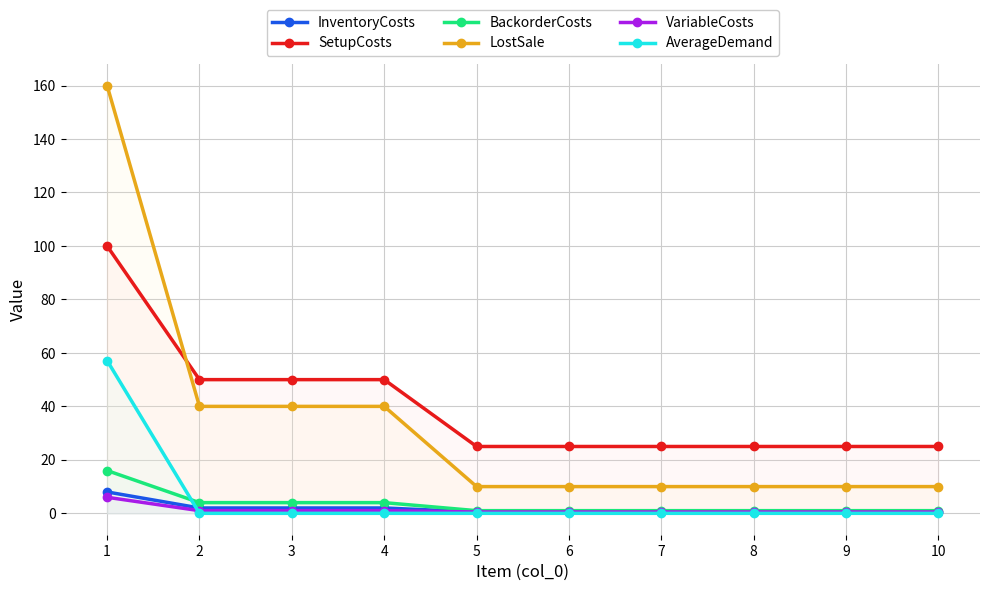

Reading right to left, transcribe all the data shown in this chart.

InventoryCosts: 0.5	0.5	0.5	0.5	0.5	0.5	2.0	2.0	2.0	8.0
SetupCosts: 25.0	25.0	25.0	25.0	25.0	25.0	50.0	50.0	50.0	100.0
BackorderCosts: 1.0	1.0	1.0	1.0	1.0	1.0	4.0	4.0	4.0	16.0
LostSale: 10.0	10.0	10.0	10.0	10.0	10.0	40.0	40.0	40.0	160.0
VariableCosts: 0.5	0.5	0.5	0.5	0.5	0.5	1.0	1.0	1.0	6.0
AverageDemand: 0.0	0.0	0.0	0.0	0.0	0.0	0.0	0.0	0.0	57.1